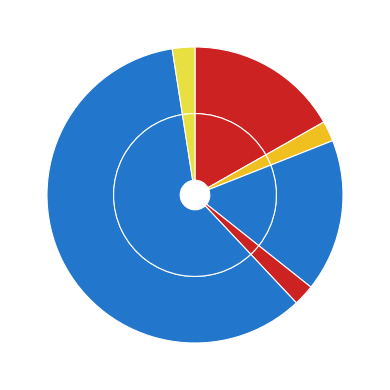

Which slice is the largest?

twog